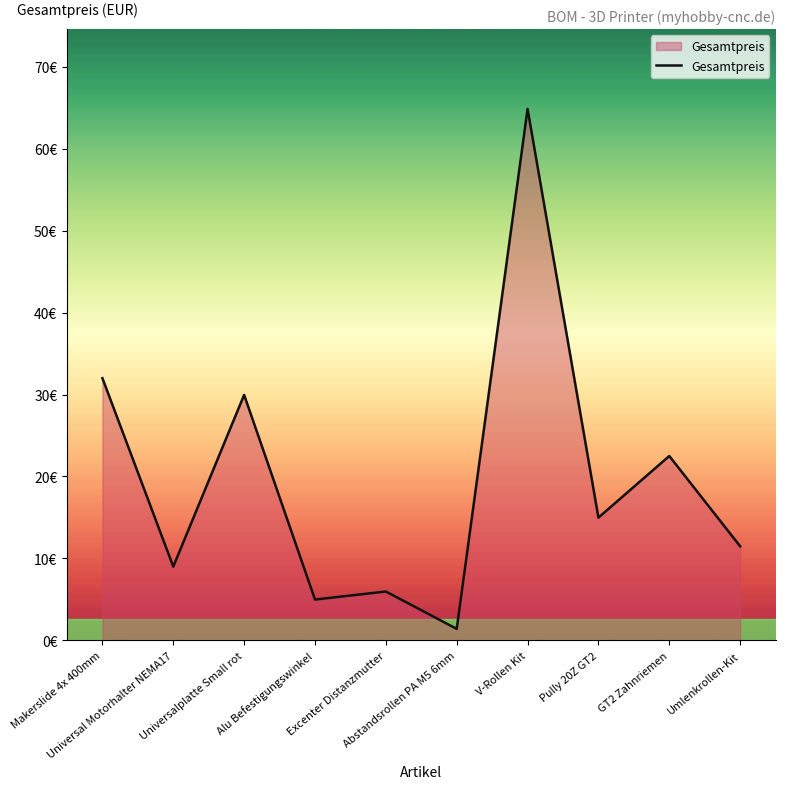

Approximately how many times larger is the value at Pully 20Z GT2 compared to GT2 Zahnriemen?

0.7